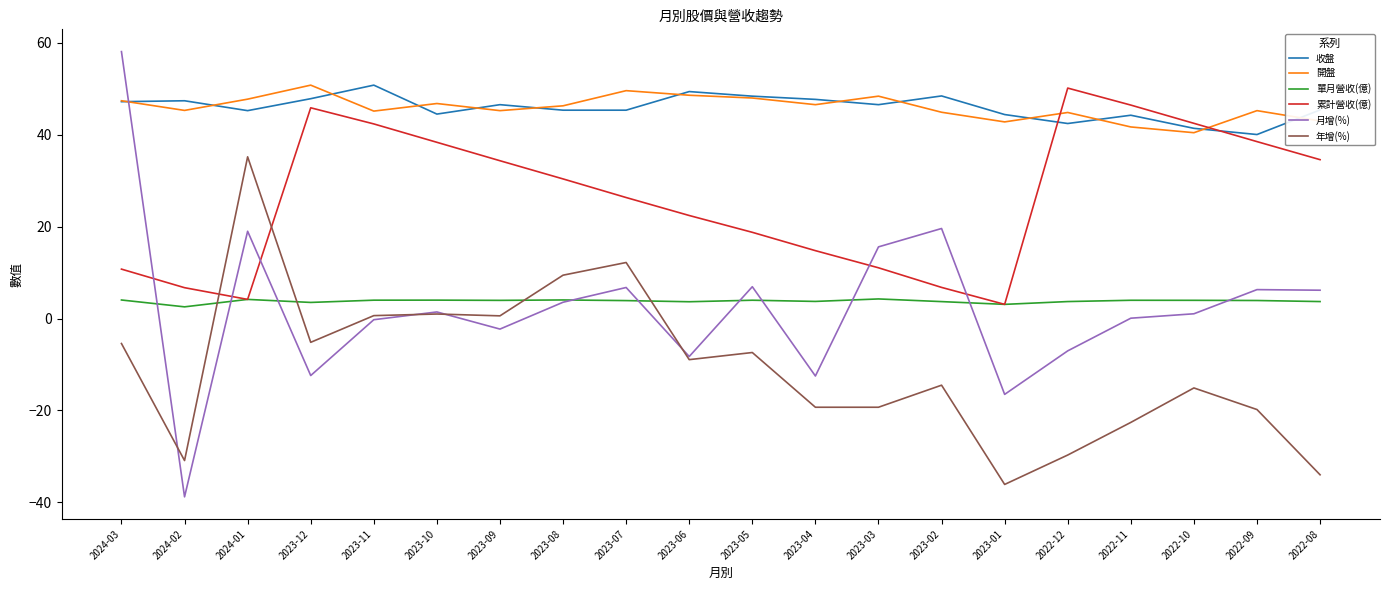

What is the sum of the 月增(%) values at 2023-04 and 2023-10?

-11.1